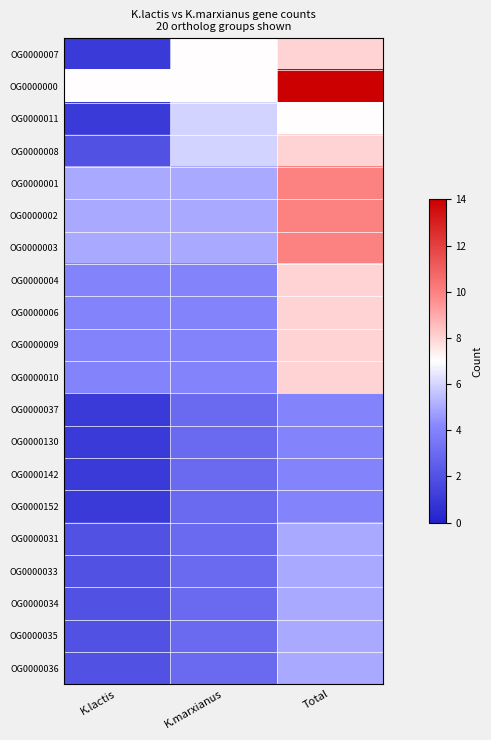

What is the difference between the highest and lowest values at K.lactis?

6